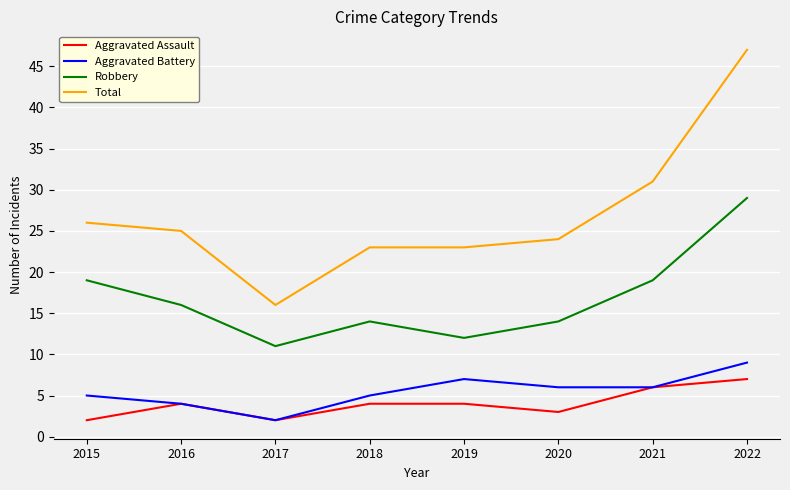

The value of Aggravated Battery at 2015 is 7. True or false?

False